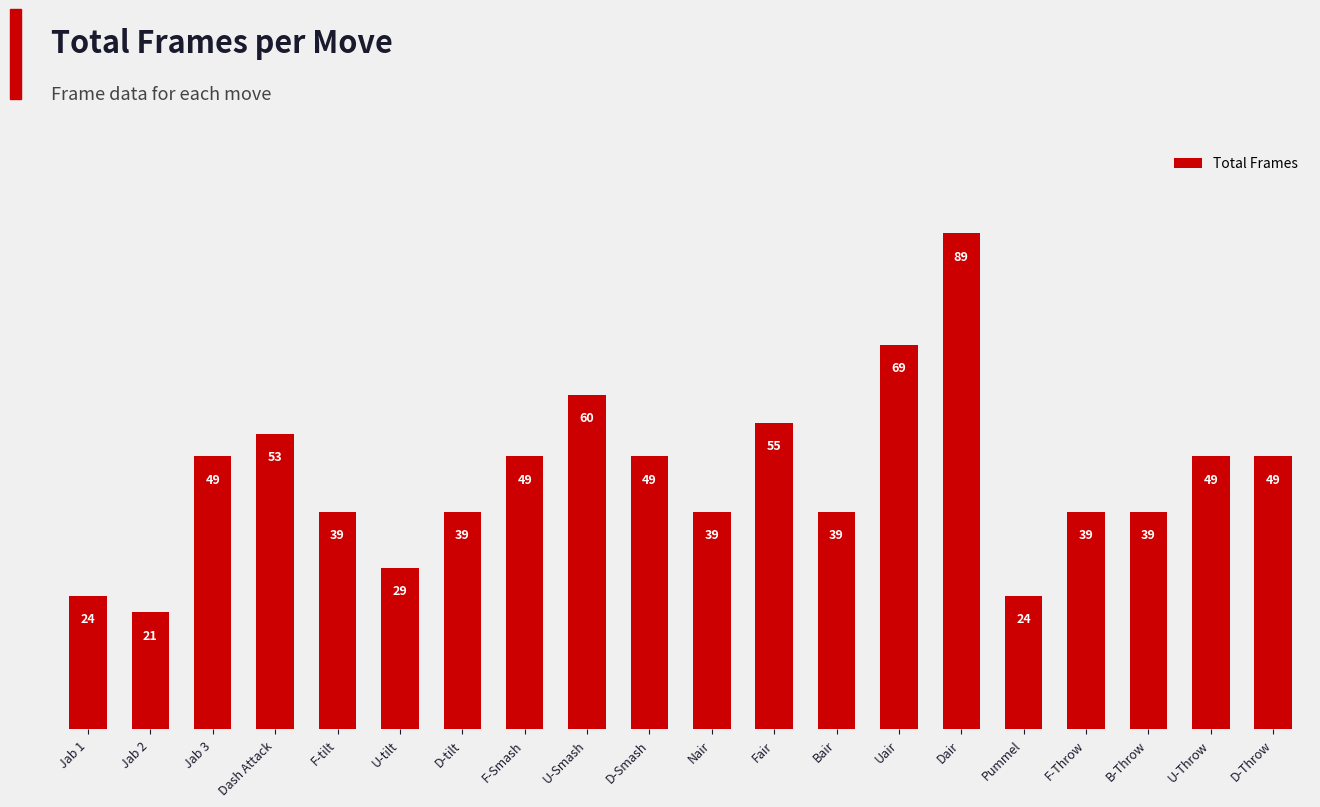

Reading left to right, list all the values displayed in this chart.

Jab 1=24	Jab 2=21	Jab 3=49	Dash Attack=53	F-tilt=39	U-tilt=29	D-tilt=39	F-Smash=49	U-Smash=60	D-Smash=49	Nair=39	Fair=55	Bair=39	Uair=69	Dair=89	Pummel=24	F-Throw=39	B-Throw=39	U-Throw=49	D-Throw=49